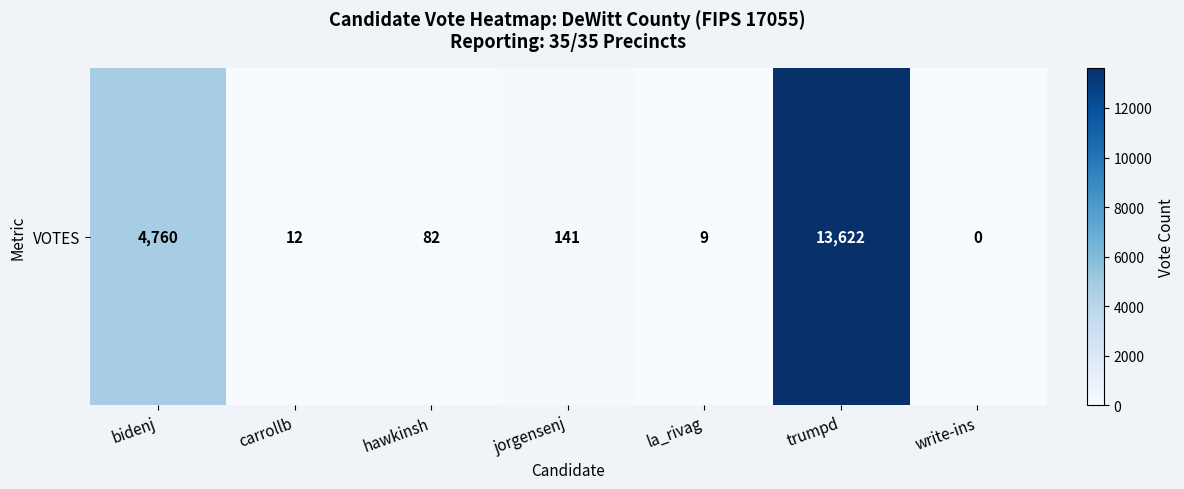

What is the maximum value shown in the chart?

13622